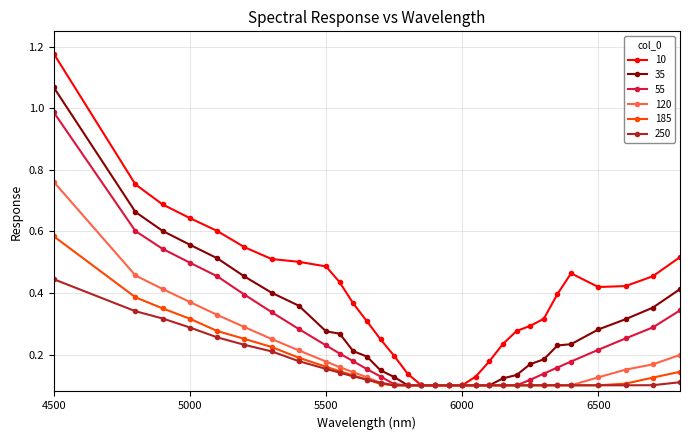

Which series has the largest total across all categories?

10